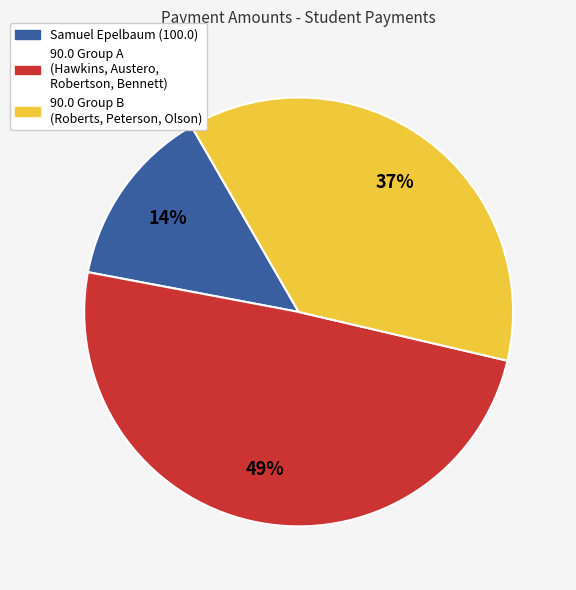

The 90.0 Group B (Roberts, Peterson, Olson) slice represents 25% of the pie. True or false?

False